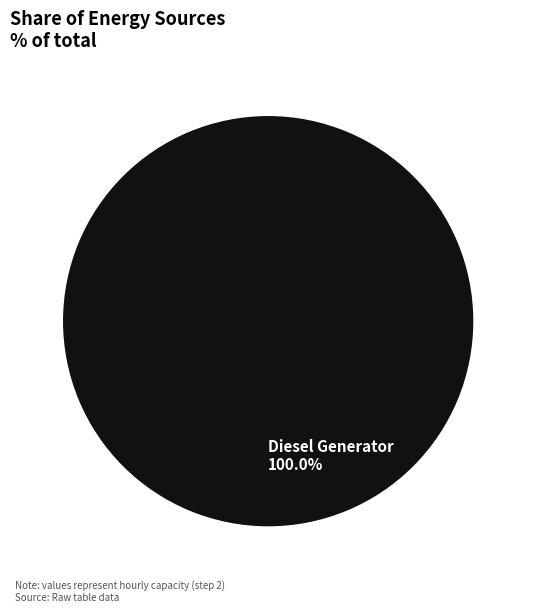

How many slices are in this pie chart?

1